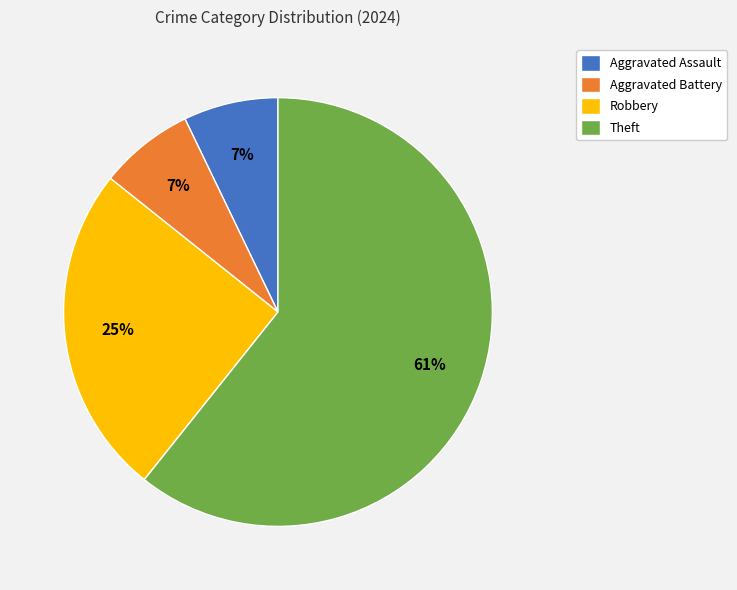

To the nearest percent, what is the difference between the Aggravated Assault and Theft slice percentages?

54%